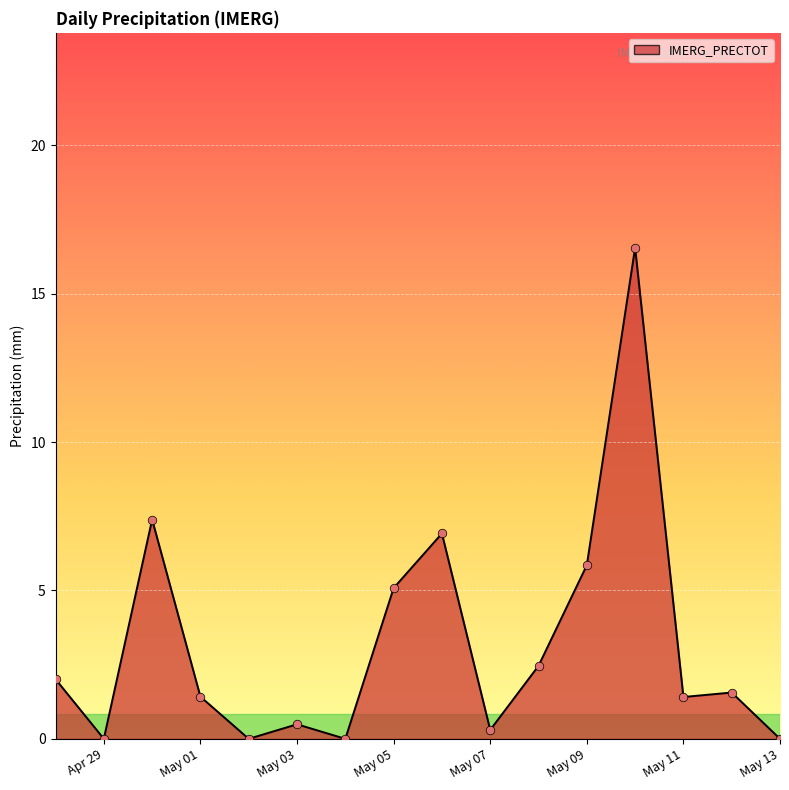

What is the difference between the maximum and minimum values?

16.6